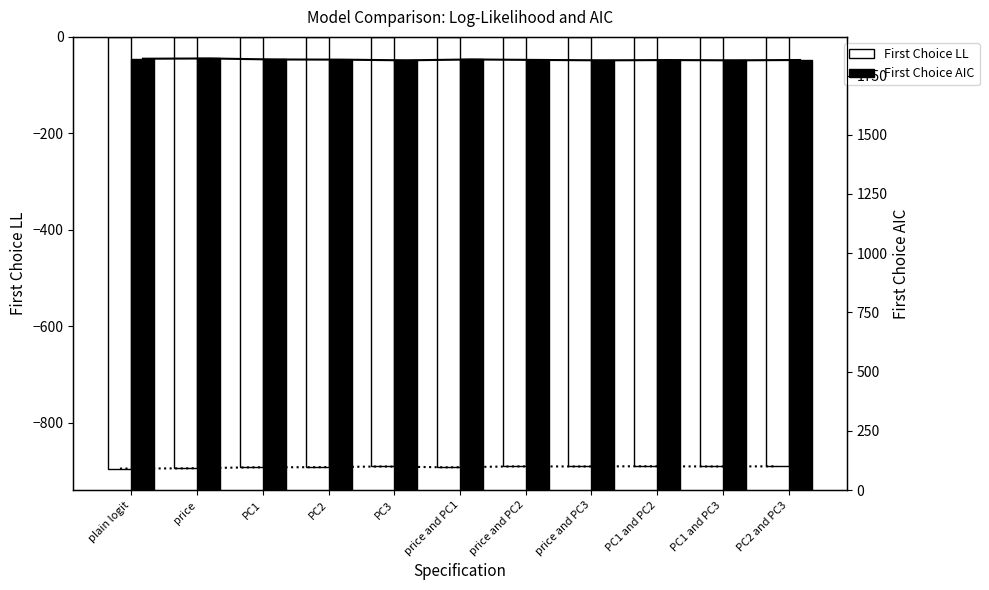

Rank the series at PC1 and PC3 from lowest to highest value.

First Choice LL, First Choice AIC